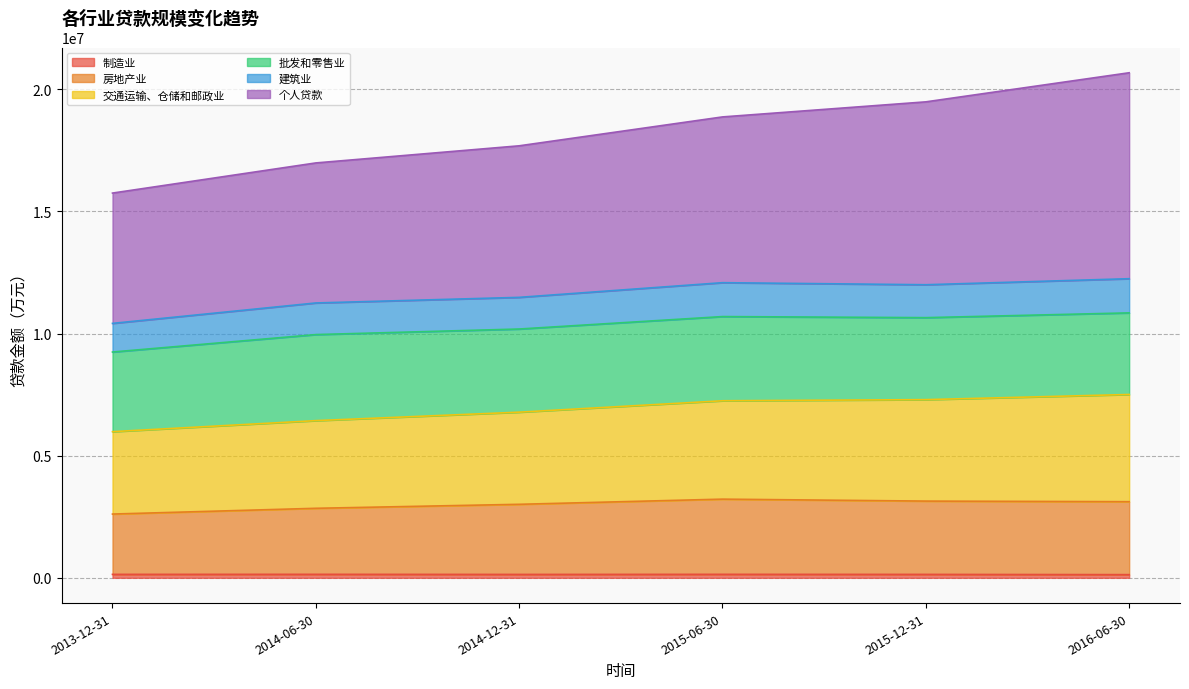

Does the chart display data point markers on the line(s)?

No